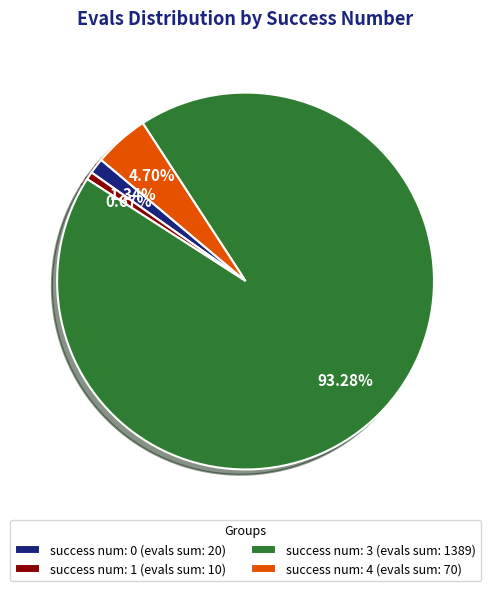

The success num: 1 slice represents 18% of the pie. True or false?

False